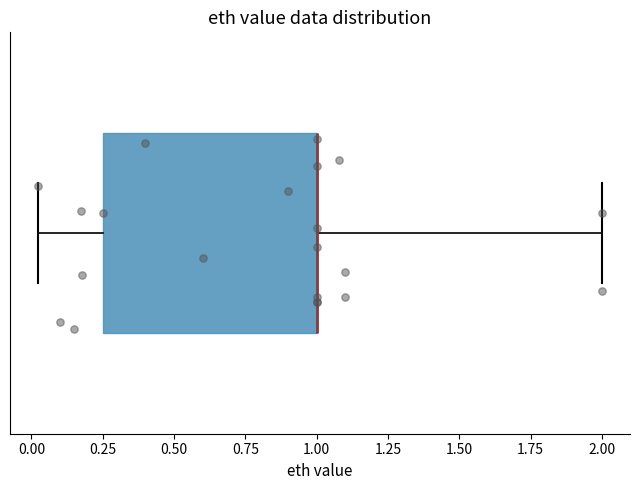

Read this box plot against the x-axis: the position of the median line, the range covered by the box, and the ends of both whiskers. The values are not printed on the chart, so give them approximately, as read against the axis.

median 1.00 (drawn on the box's right edge), box 0.25 to 1.00, whiskers 0.00 to 2.00